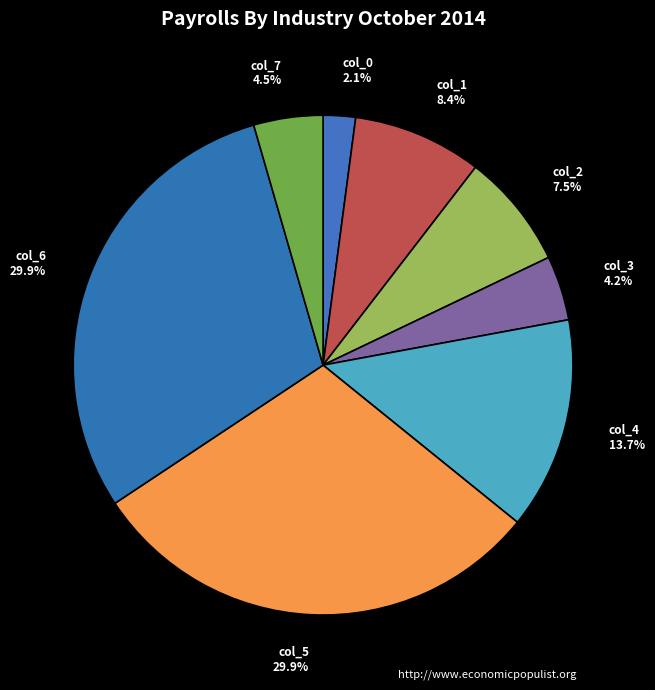

Between col_6 and col_3, which is larger?

col_6